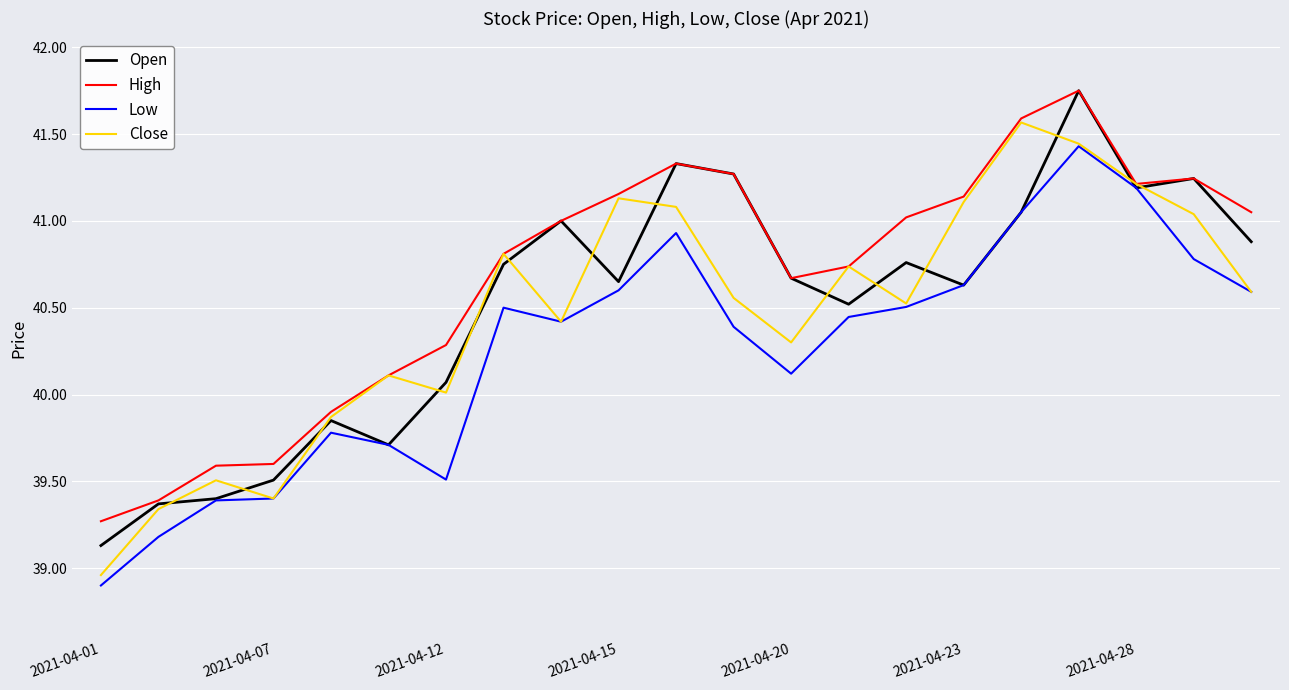

What is the smallest value displayed?

38.9